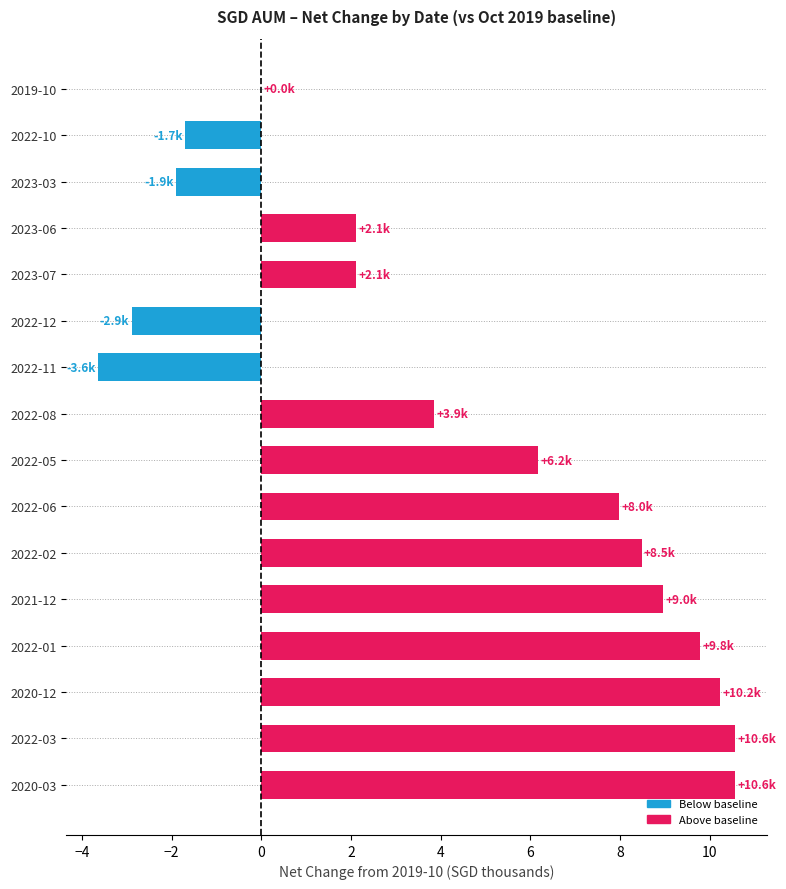

Are the bars grouped side by side (vs. stacked)?

No